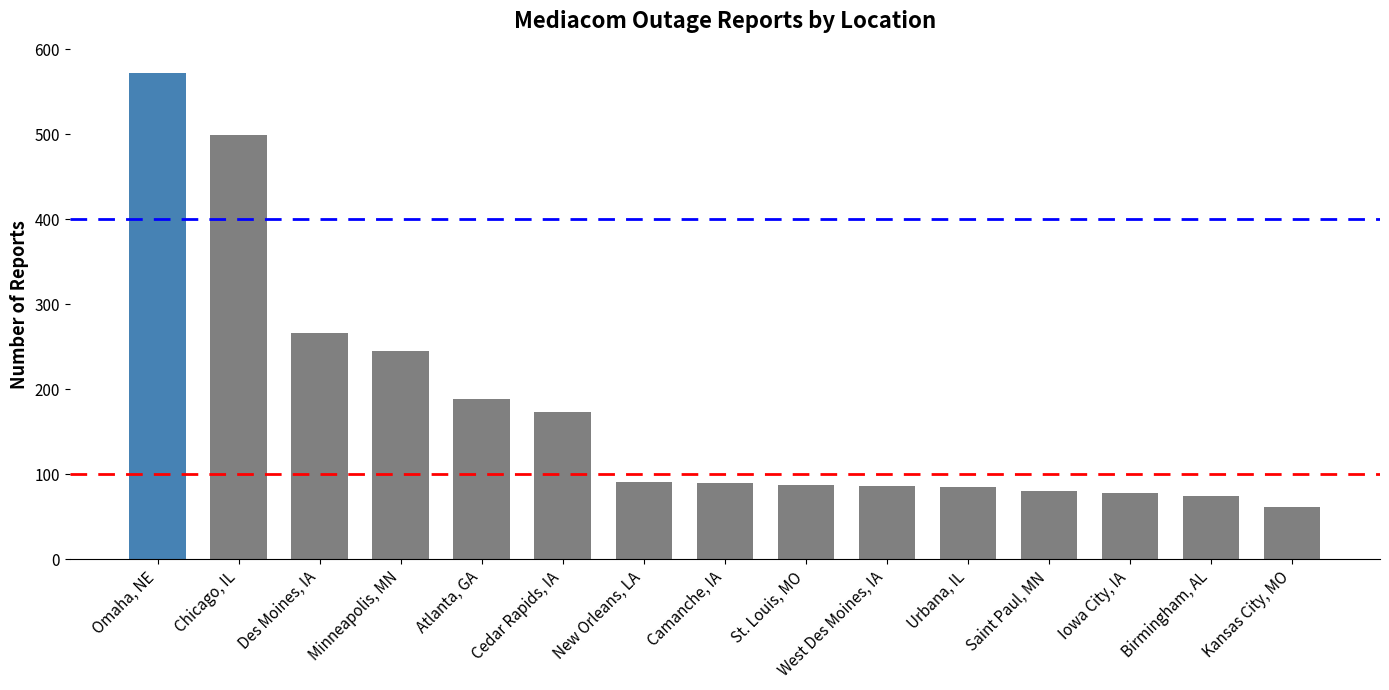

True or false: the data shows 410 at Minneapolis, MN.

False